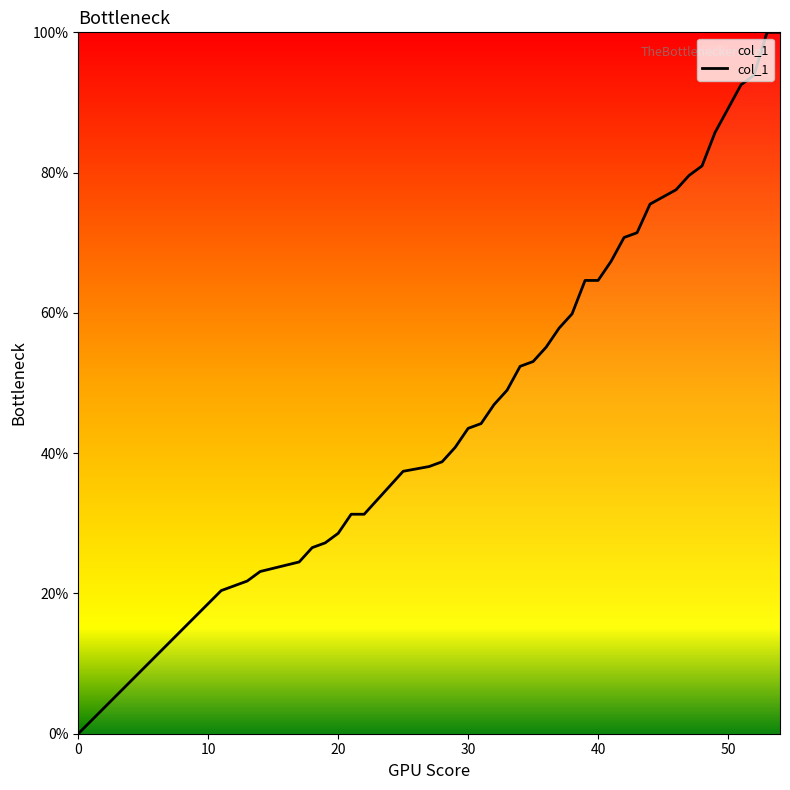

Reading left to right, list all the values displayed in this chart.

0.0	20.4	21.8	23.1	24.5	26.5	27.2	28.6	31.3	31.3	33.3	35.4	37.4	38.1	38.8	40.8	43.5	44.2	46.9	49.0	52.4	53.1	55.1	57.8	59.9	64.6	64.6	67.3	70.7	71.4	75.5	77.6	79.6	81.0	85.7	89.1	92.5	93.9	100.0	100.0